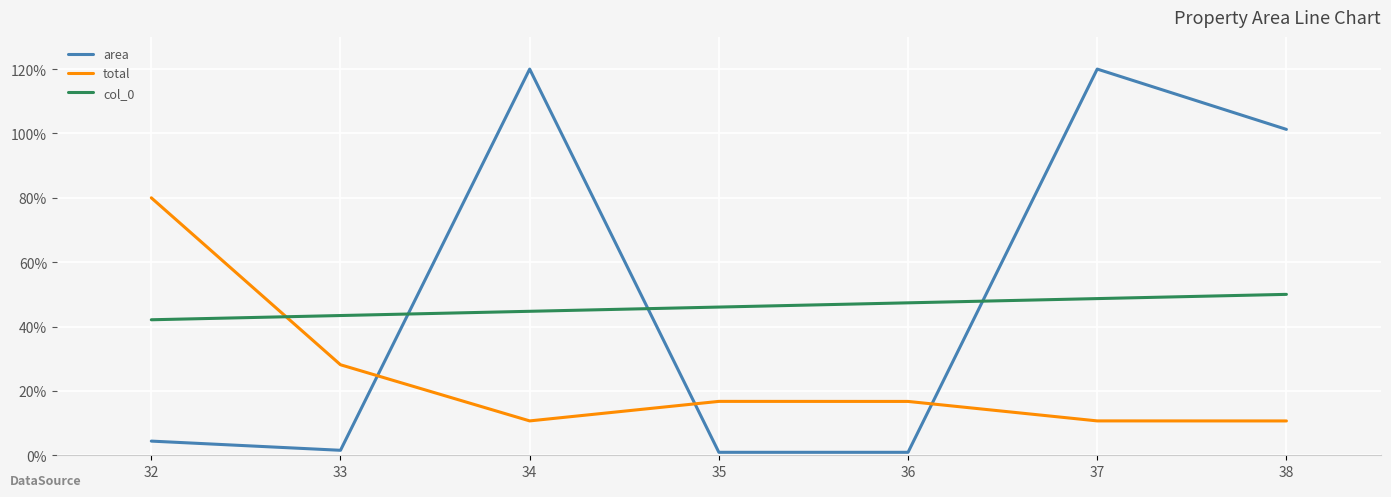

List the series in order of their overall mean, highest first.

area, col_0, total